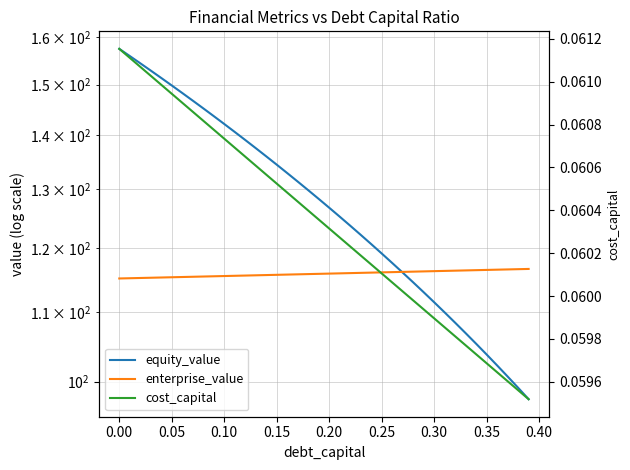

True or false: equity_value and cost_capital intersect in this chart.

False